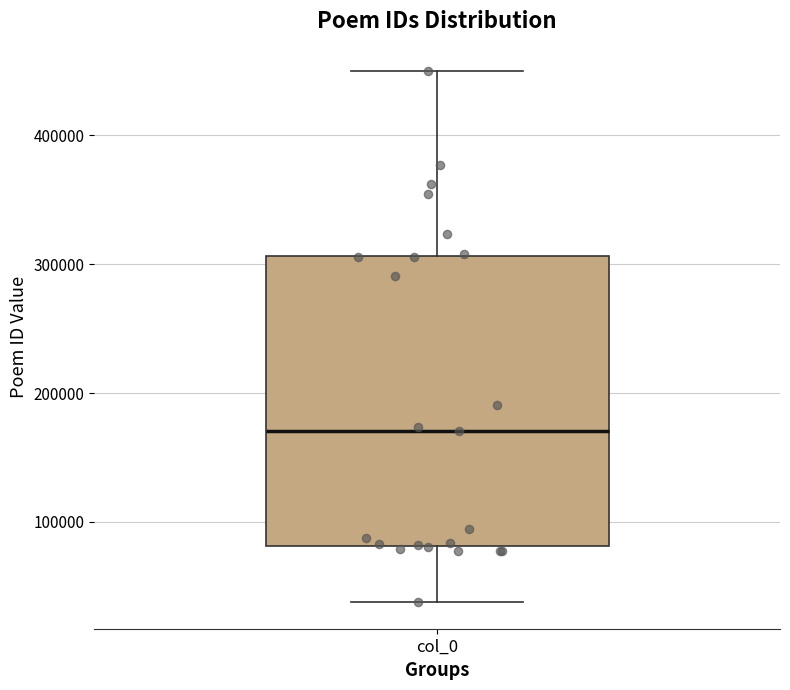

Transcribe this box plot: give where the median line is, the range the box spans, and where the two whiskers end, as read against the y-axis. The values are not printed on the chart, so give them approximately, as read against the axis.

median 170000, box 80000 to 310000, whiskers 40000 to 450000